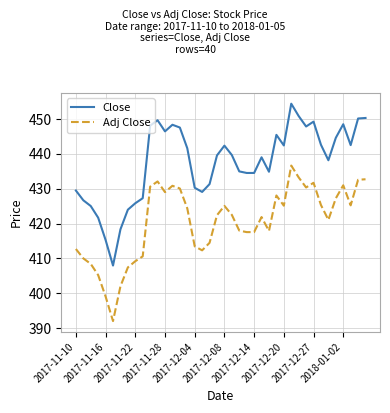

What is the difference between the second highest and minimum values in the Close series?

42.9